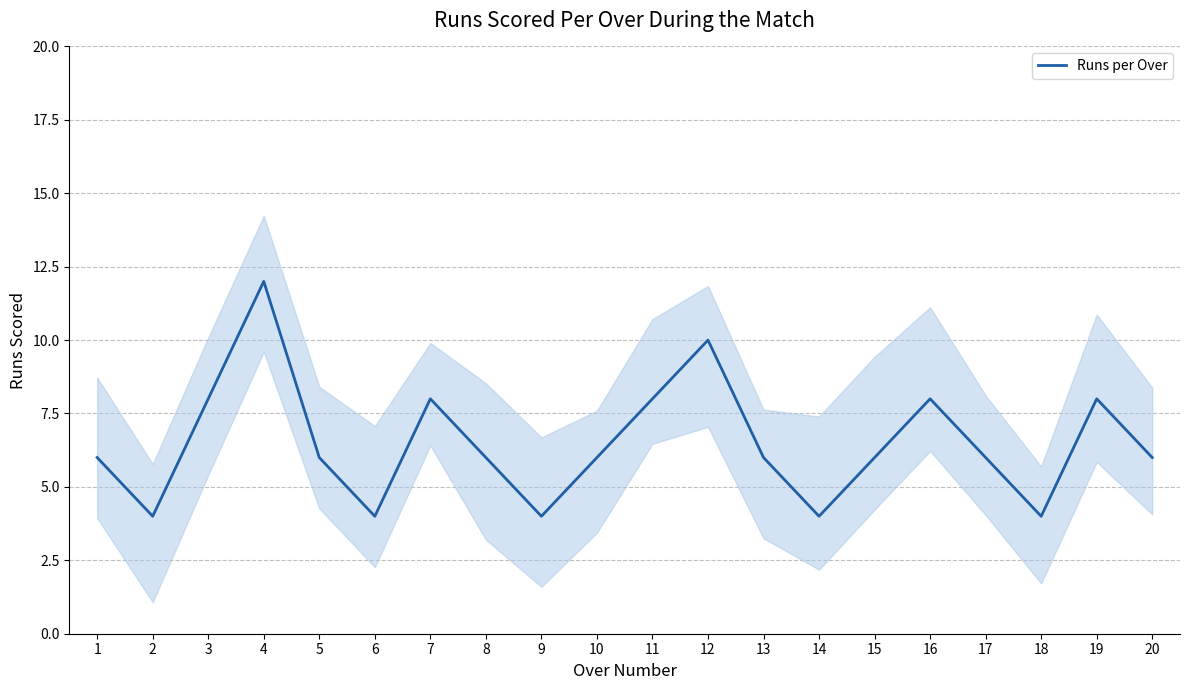

At which label is the value closest to 8?

3